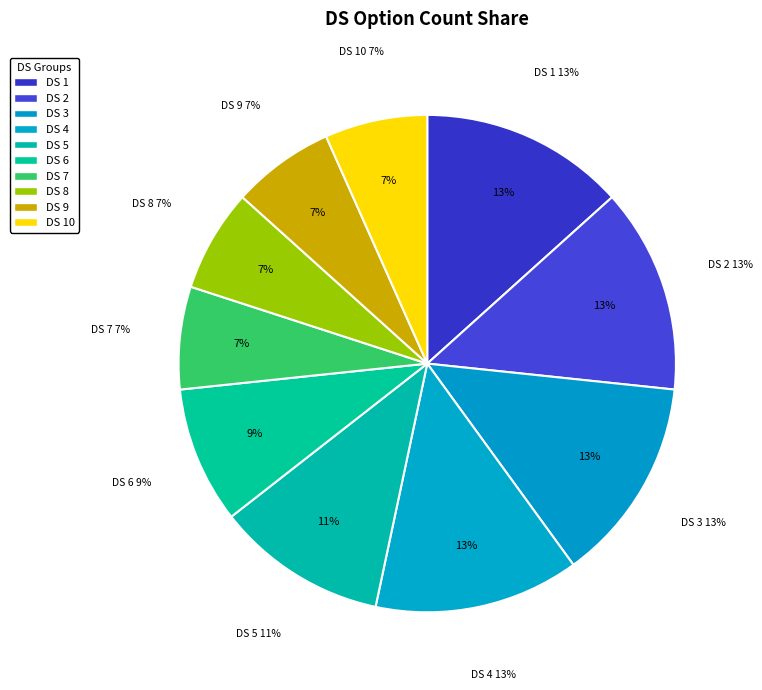

Which category has the biggest portion of the pie?

DS 1